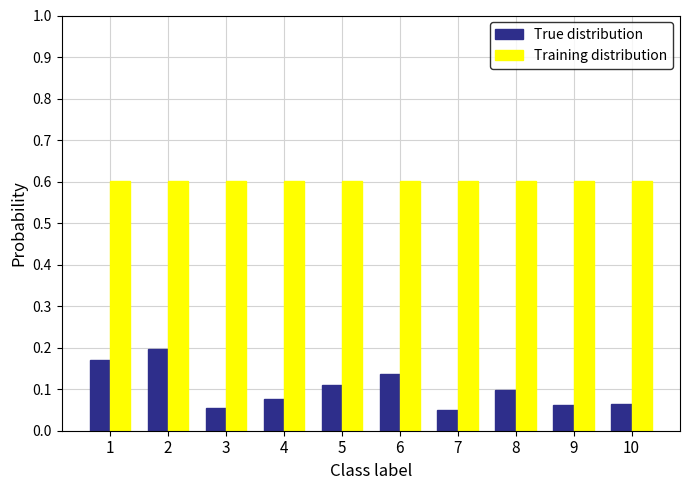

What value does the Training distribution series have at 6?

0.6